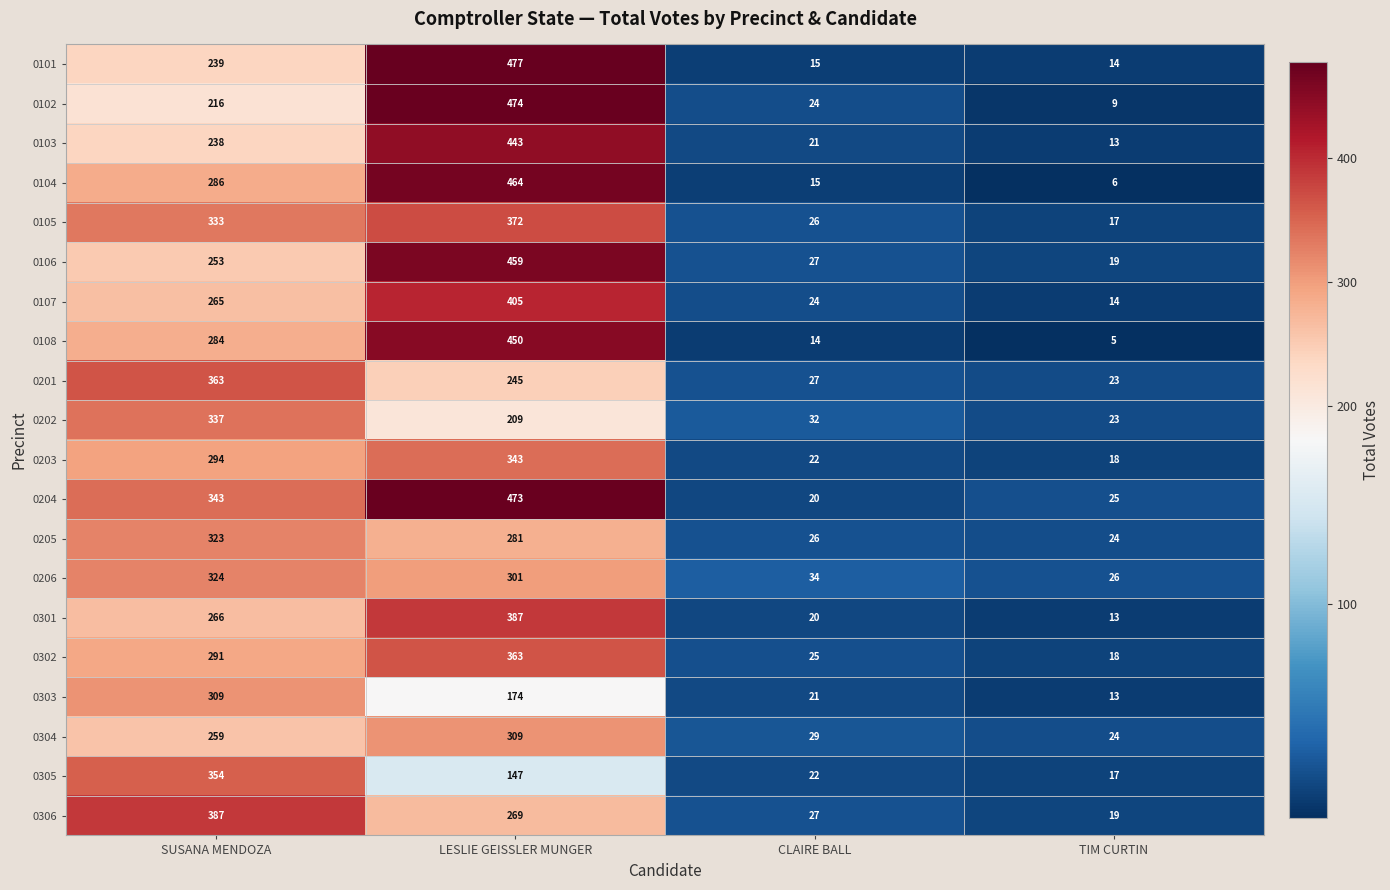

Between SUSANA MENDOZA and CLAIRE BALL, which series saw the biggest shift?

0306